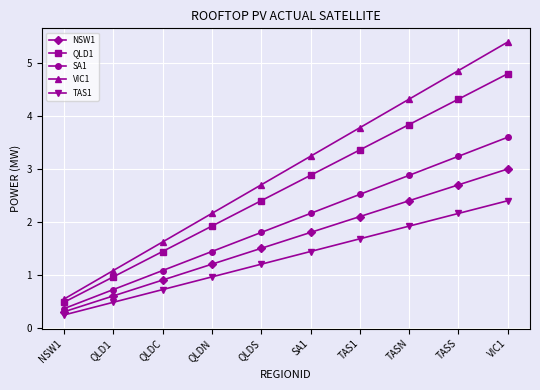

True or false: NSW1 has more than 1 points higher than both neighbors.

False